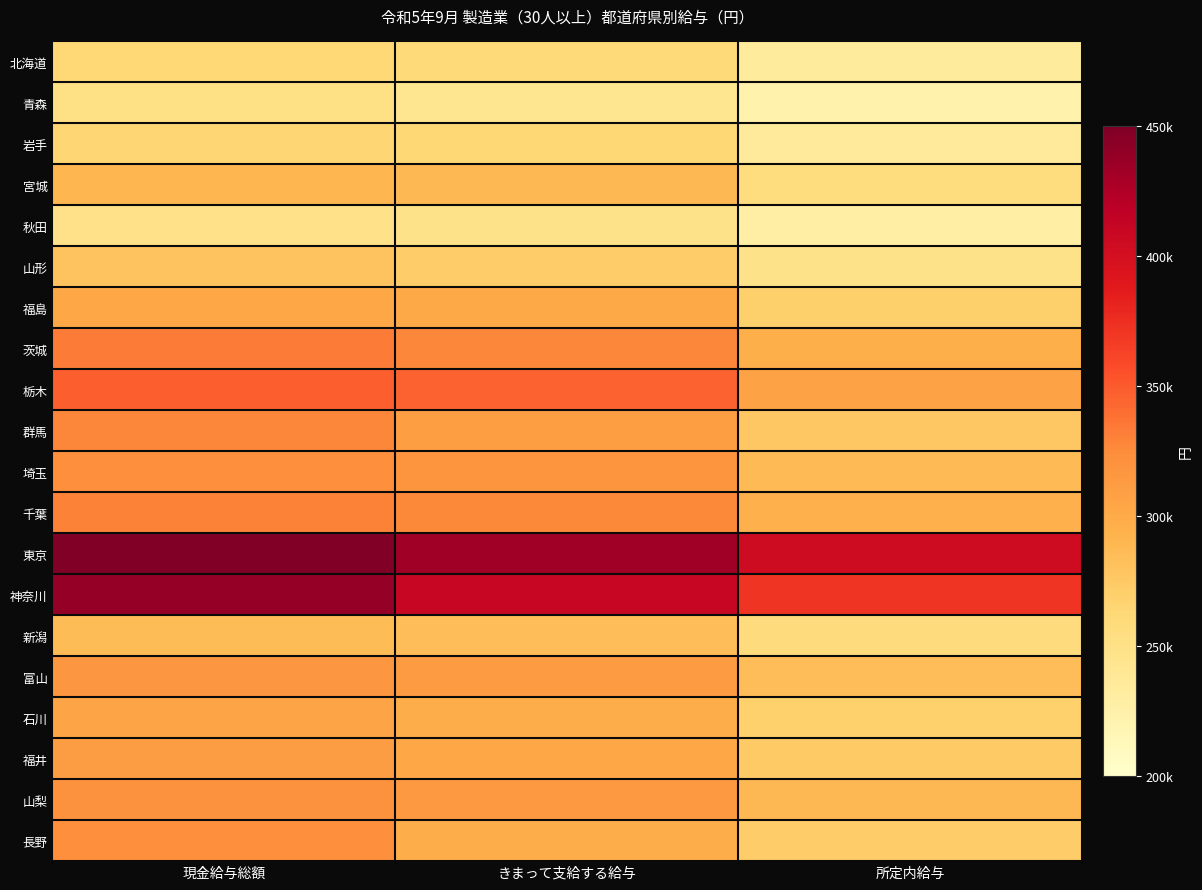

Reading left to right, what are all the values shown in this chart?

北海道: 現金給与総額=262049	きまって支給する給与=260182	所定内給与=234274
青森: 現金給与総額=251506	きまって支給する給与=243643	所定内給与=222058
岩手: 現金給与総額=265239	きまって支給する給与=262624	所定内給与=235576
宮城: 現金給与総額=290454	きまって支給する給与=288813	所定内給与=256619
秋田: 現金給与総額=248955	きまって支給する給与=248510	所定内給与=228432
山形: 現金給与総額=279861	きまって支給する給与=271512	所定内給与=247160
福島: 現金給与総額=303204	きまって支給する給与=300849	所定内給与=269774
茨城: 現金給与総額=333389	きまって支給する給与=328154	所定内給与=296397
栃木: 現金給与総額=348001	きまって支給する給与=346189	所定内給与=305506
群馬: 現金給与総額=328115	きまって支給する給与=309544	所定内給与=276926
埼玉: 現金給与総額=322515	きまって支給する給与=318062	所定内給与=287058
千葉: 現金給与総額=330248	きまって支給する給与=327719	所定内給与=294789
東京: 現金給与総額=449078	きまって支給する給与=433152	所定内給与=404531
神奈川: 現金給与総額=438432	きまって支給する給与=410108	所定内給与=371371
新潟: 現金給与総額=285504	きまって支給する給与=284168	所定内給与=258194
富山: 現金給与総額=316432	きまって支給する給与=312406	所定内給与=284112
石川: 現金給与総額=303914	きまって支給する給与=297311	所定内給与=268569
福井: 現金給与総額=310593	きまって支給する給与=303429	所定内給与=274637
山梨: 現金給与総額=320444	きまって支給する給与=314776	所定内給与=288235
長野: 現金給与総額=322118	きまって支給する給与=296959	所定内給与=272774